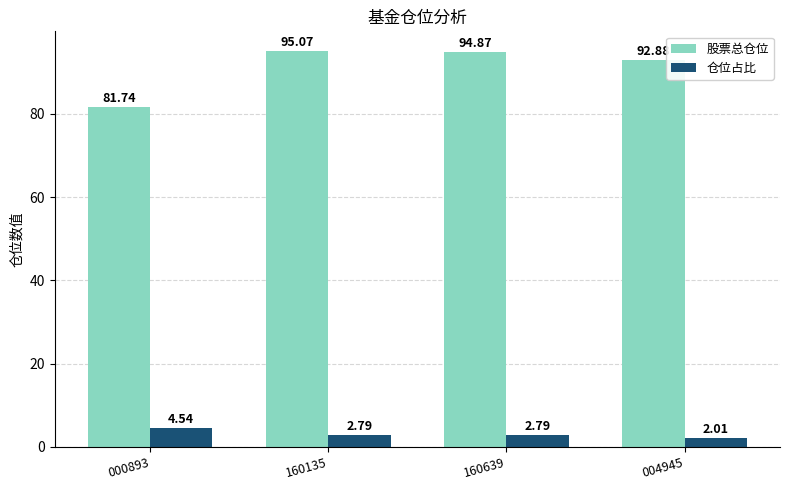

At how many categories does at least one series exceed 77?

4